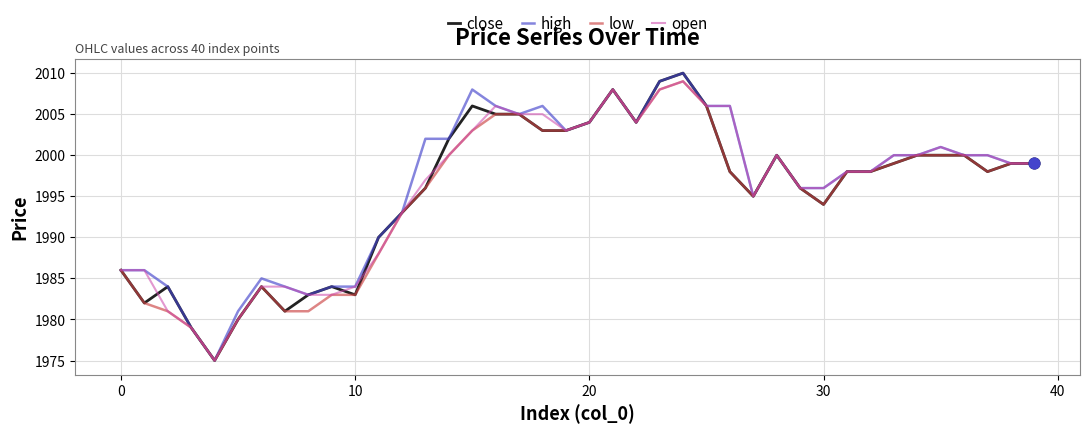

What is the greatest value displayed?

2010